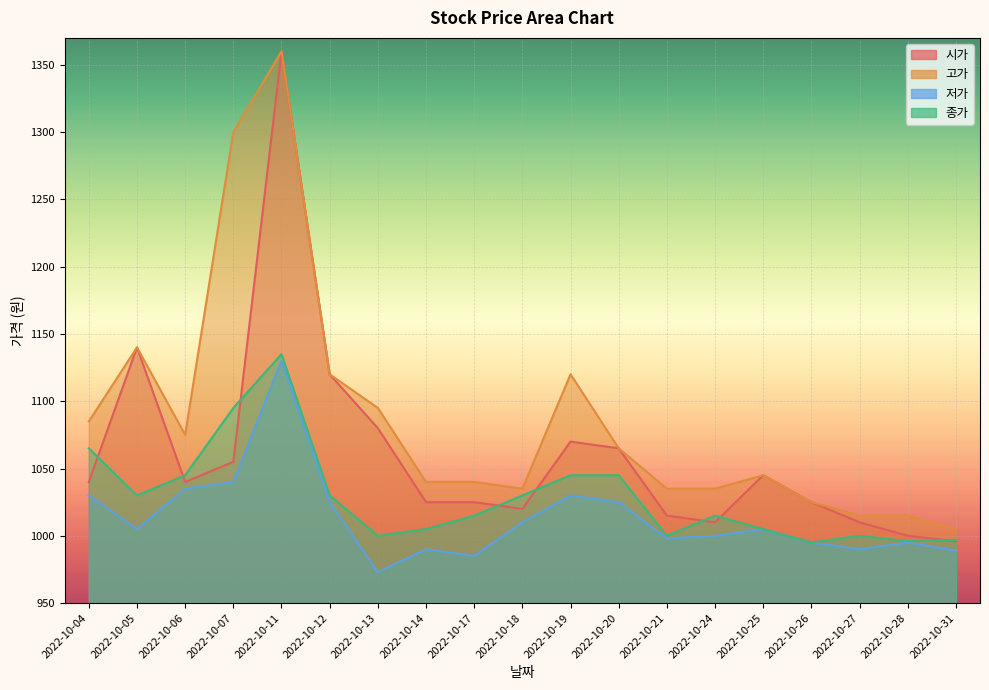

What is the lowest value of the 종가 series?

995